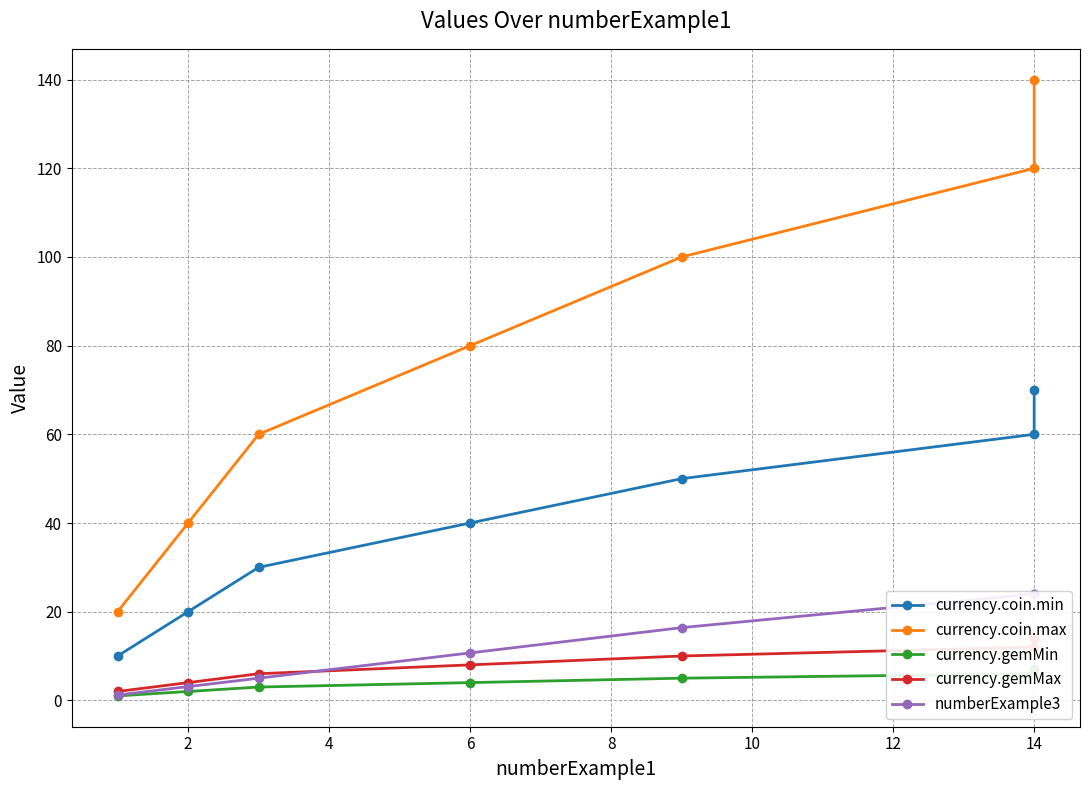

True or false: currency.coin.max has a value of 40.0 at 2.

True